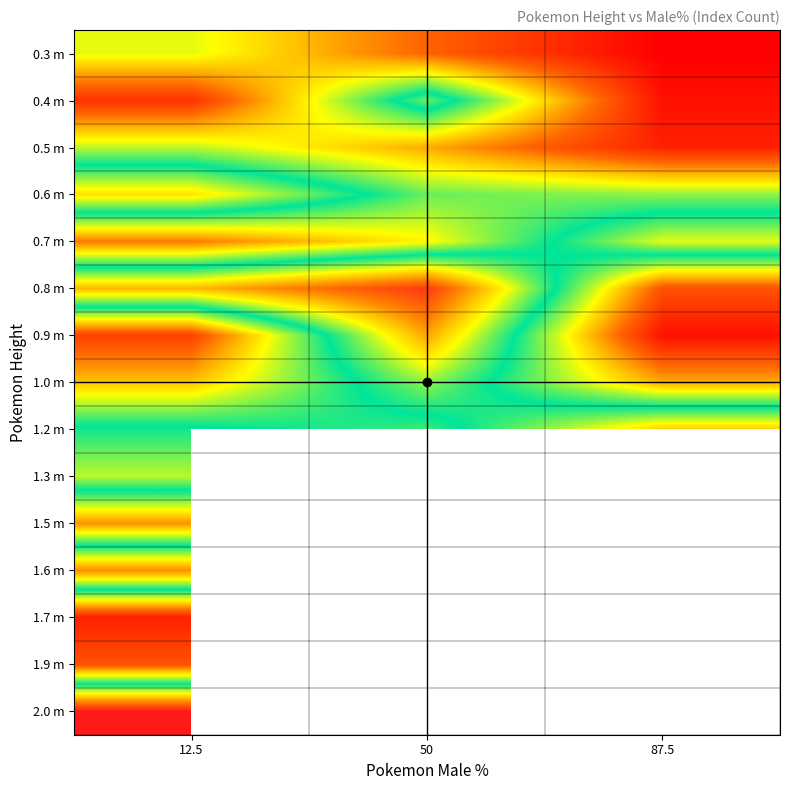

Rank the series by their maximum value, from highest to lowest.

2.0 m, 0.8 m, 1.6 m, 0.9 m, 1.2 m, 0.6 m, 0.7 m, 1.3 m, 1.0 m, 0.4 m, 1.5 m, 0.5 m, 0.3 m, 1.9 m, 1.7 m